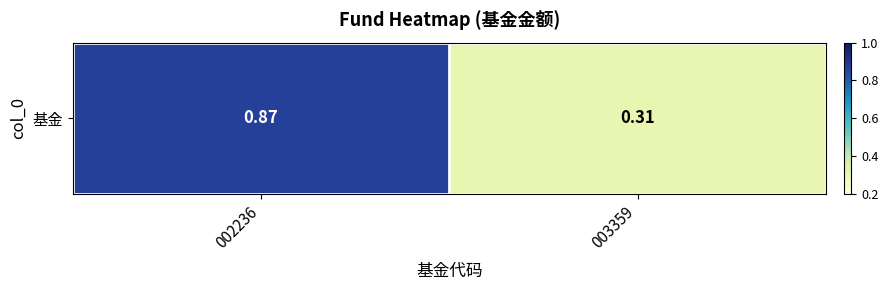

Reading left to right, transcribe all the data shown in this chart.

002236=0.9	003359=0.3